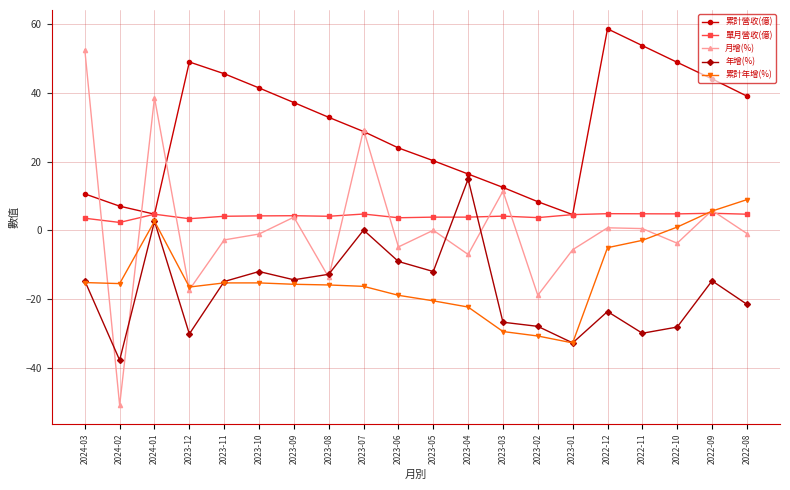

Is the value of 累計營收(億) at 2022-09 greater than the value of 年增(%) at 2023-04?

Yes